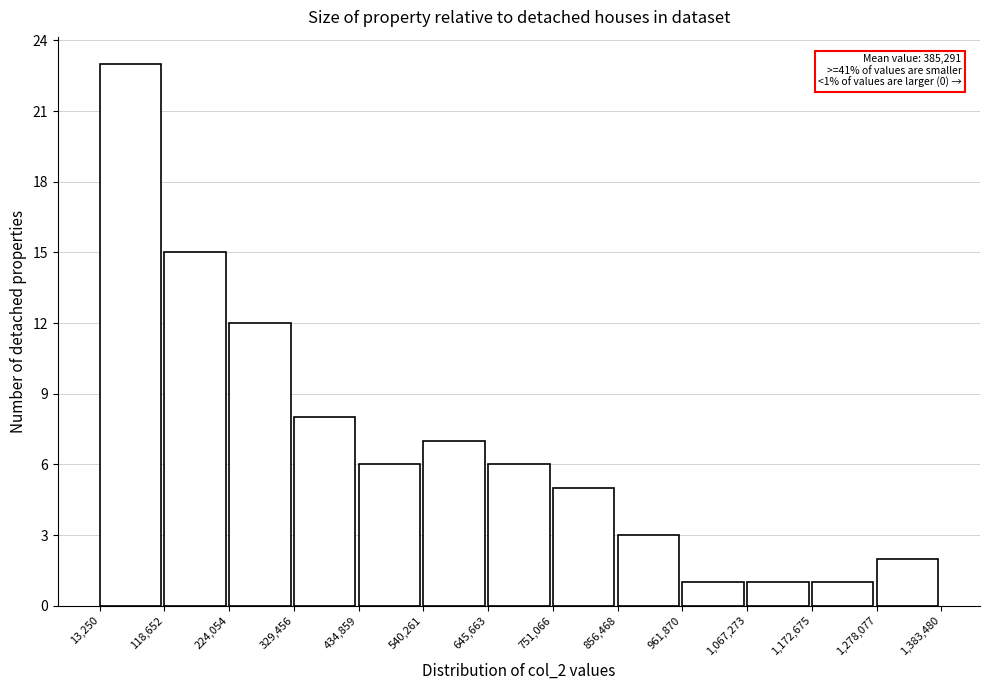

Over which range of the x-axis is the bar tallest?

13,250 to 118,652